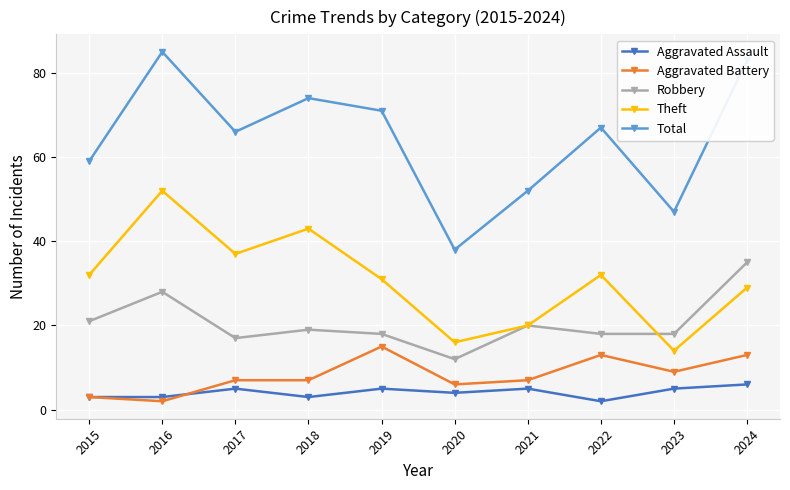

What is the value of the Total point at the 7th from the left?

52